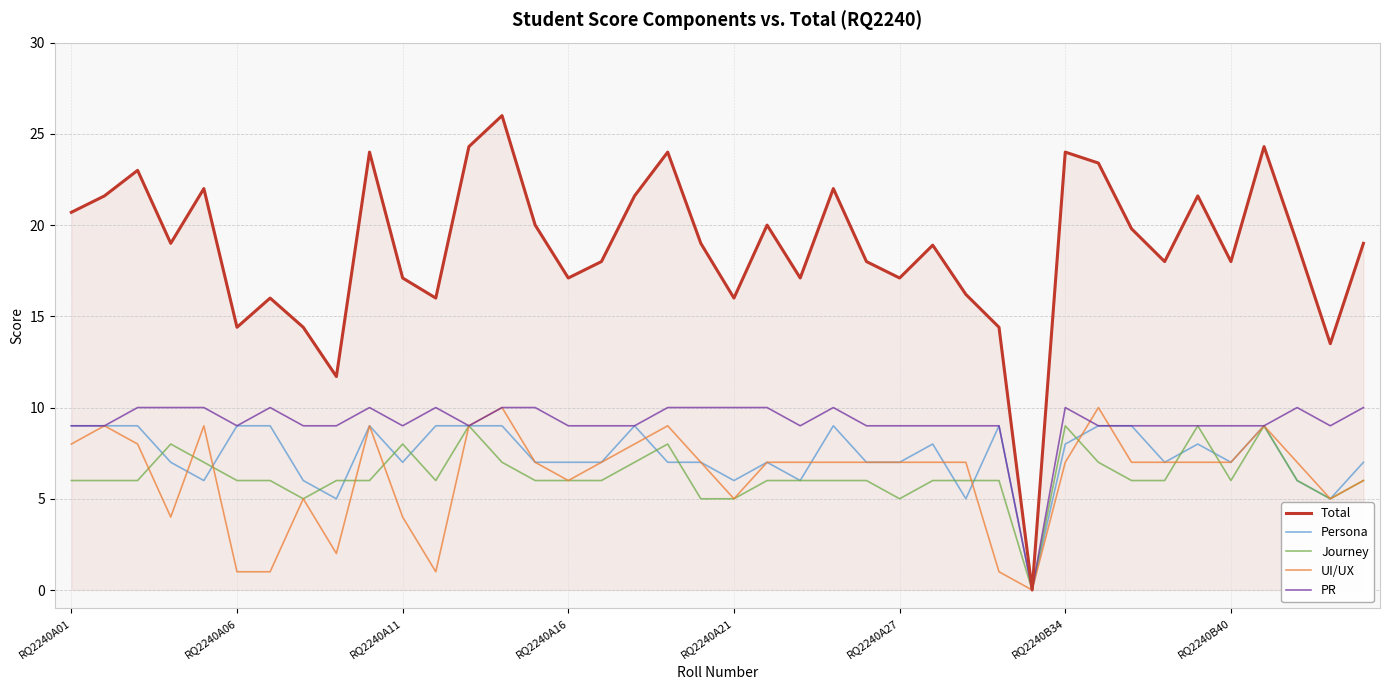

In Total, how many points are lower than both neighbors (excluding endpoints)?

12